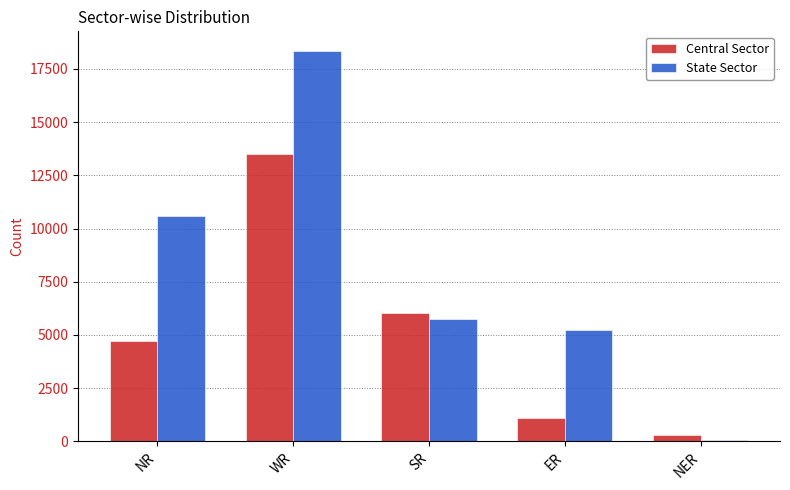

What is the sum of the Central Sector values at SR and ER?

7102